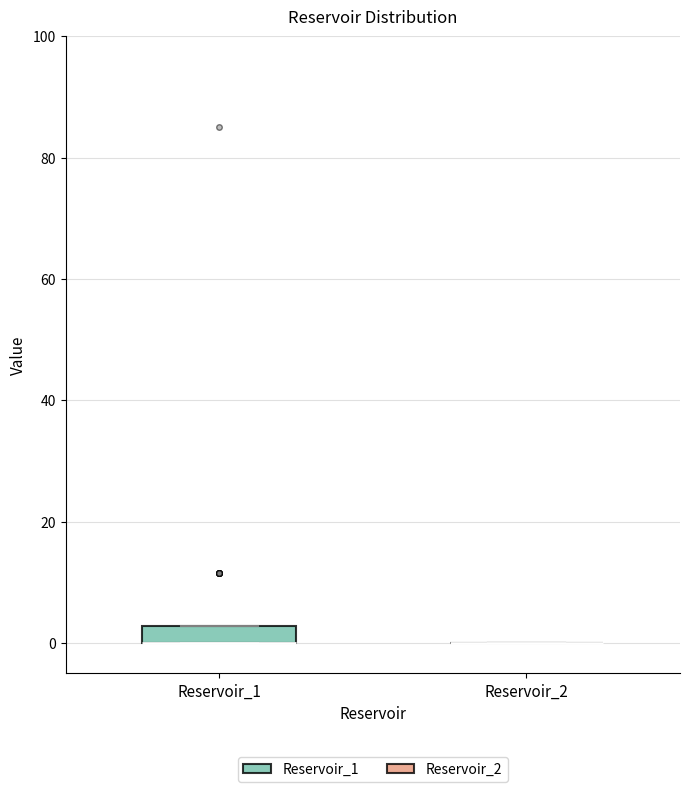

Comparing the boxes themselves (not the whiskers), which one is the tallest?

Reservoir_1